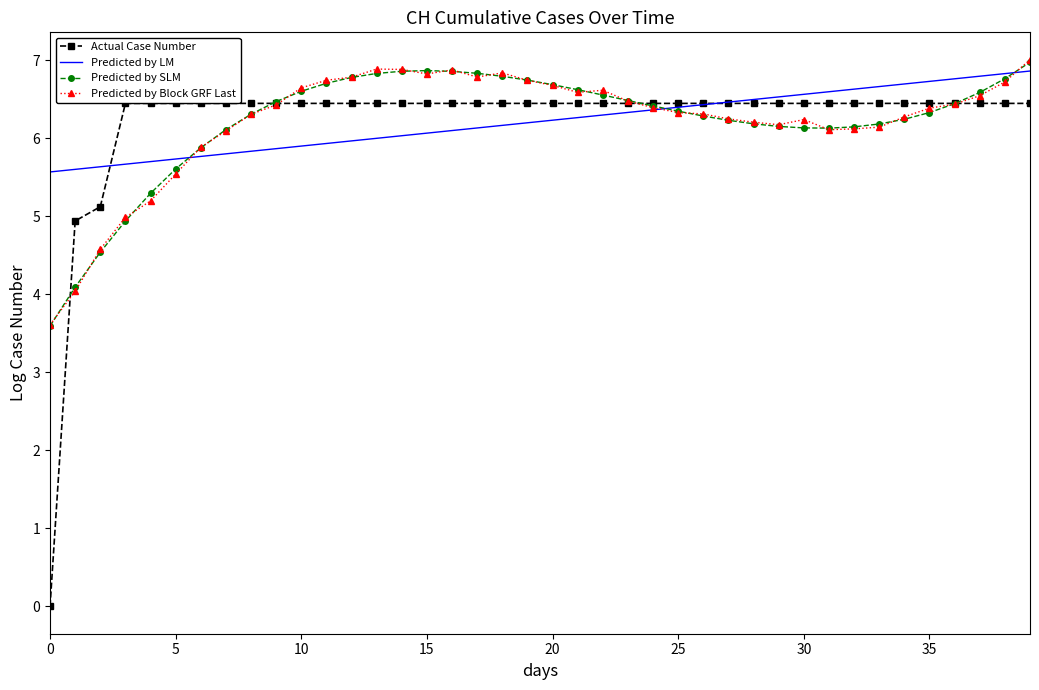

What is the spread (max minus min) of values at 18?

0.7